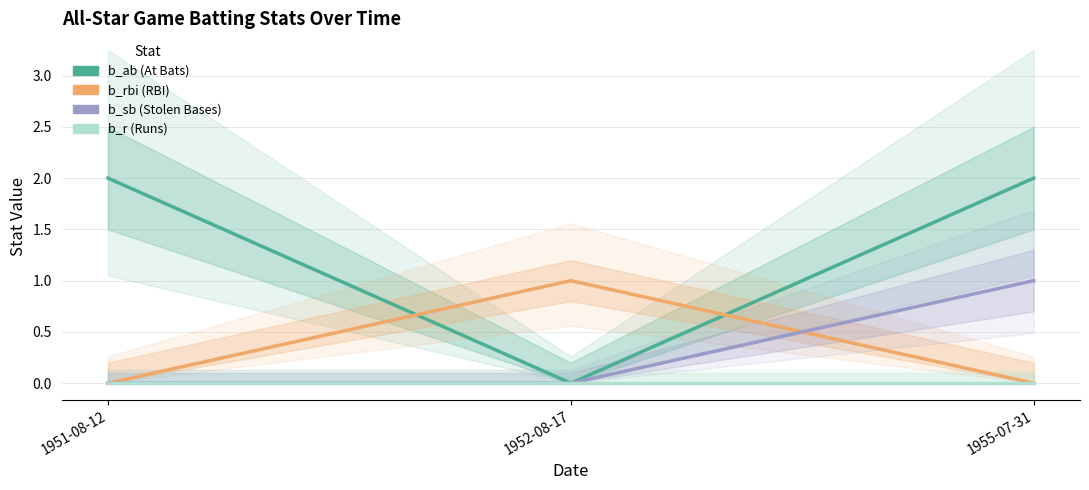

The b_r series shows 0 at 1952-08-17. True or false?

True